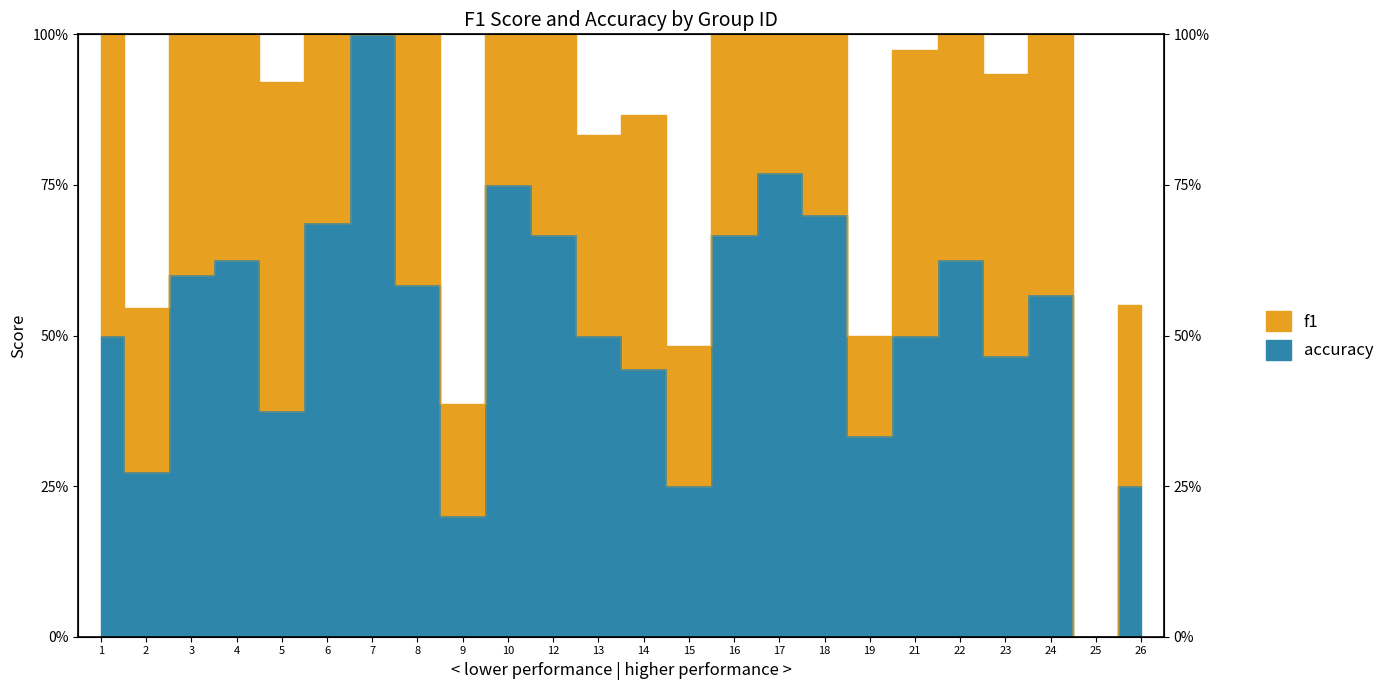

Read the value at 7.

1.0